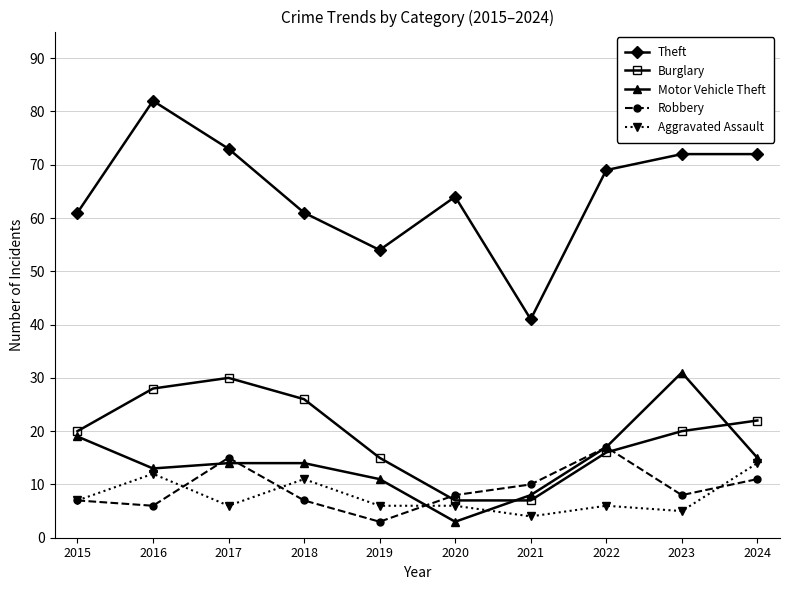

What is the difference between the maximum and minimum values in the Aggravated Assault series?

10